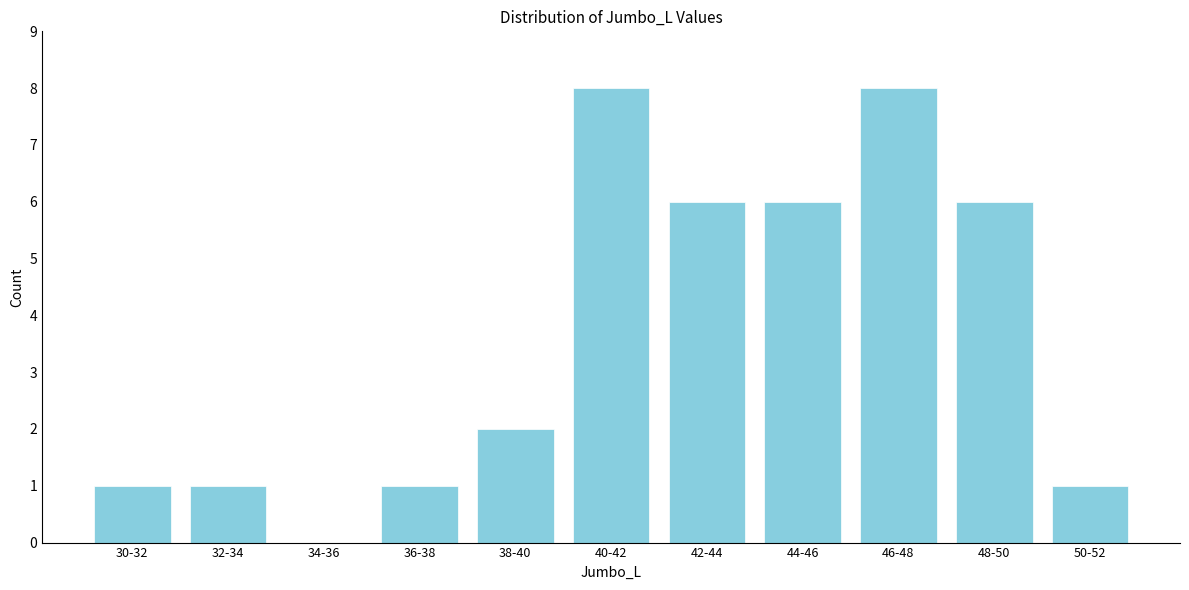

Reading right to left, what are all the values shown in this chart?

50-52=1	48-50=6	46-48=8	44-46=6	42-44=6	40-42=8	38-40=2	36-38=1	34-36=0	32-34=1	30-32=1